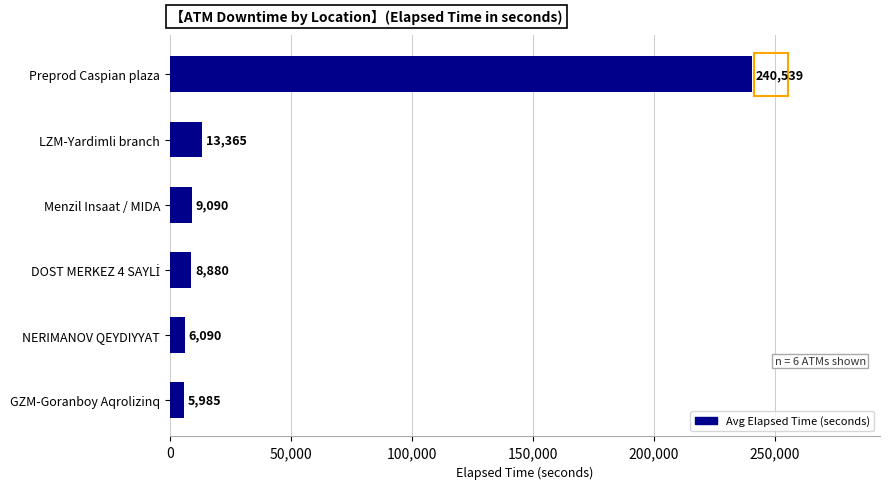

What is the change in value from Preprod Caspian plaza to Menzil Insaat / MIDA?

-231449